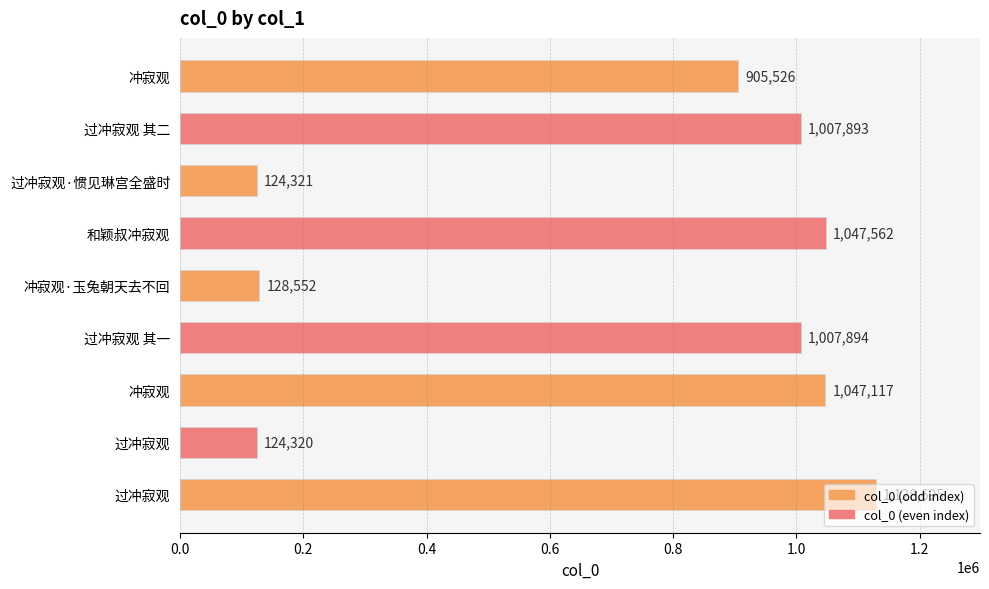

At which label does the data first exceed 1007893?

和颖叔冲寂观